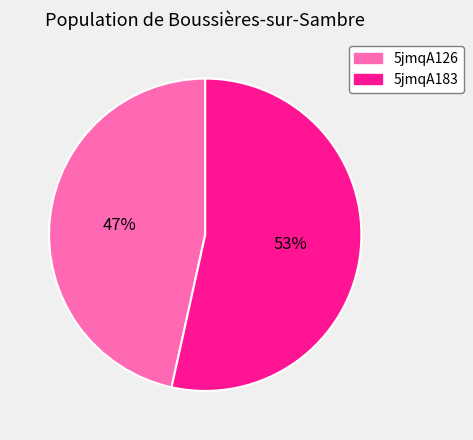

Do 5jmqA183 and 5jmqA126 together represent more than half of the pie?

Yes